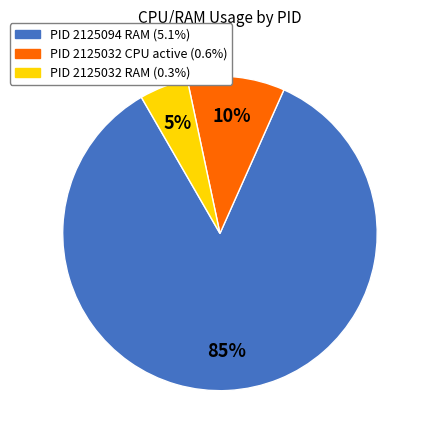

To the nearest percent, what is the difference between the largest and smallest slice percentages?

80%